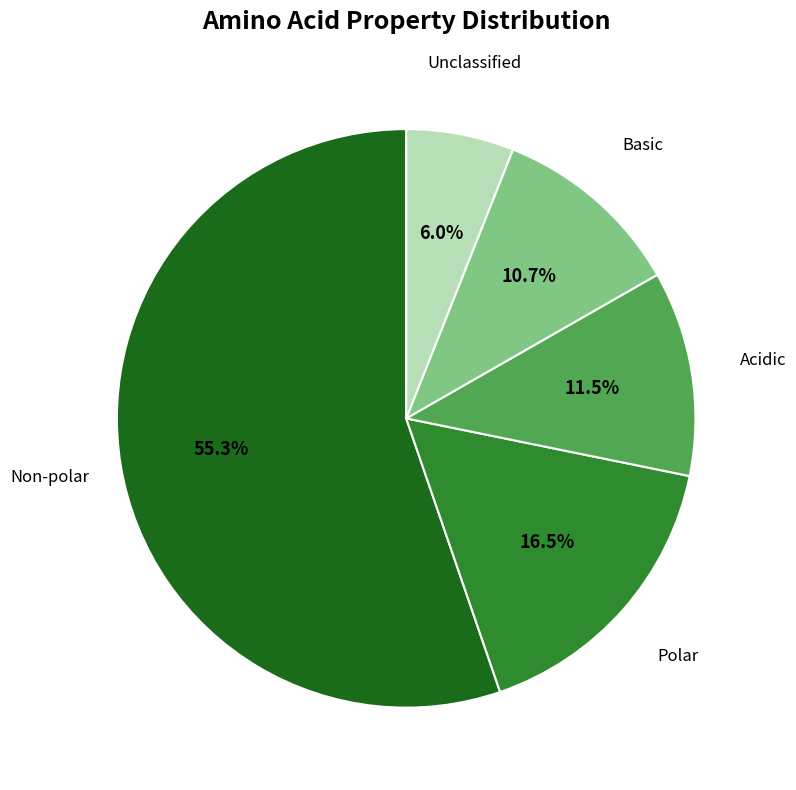

Which category accounts for the majority?

Non-polar